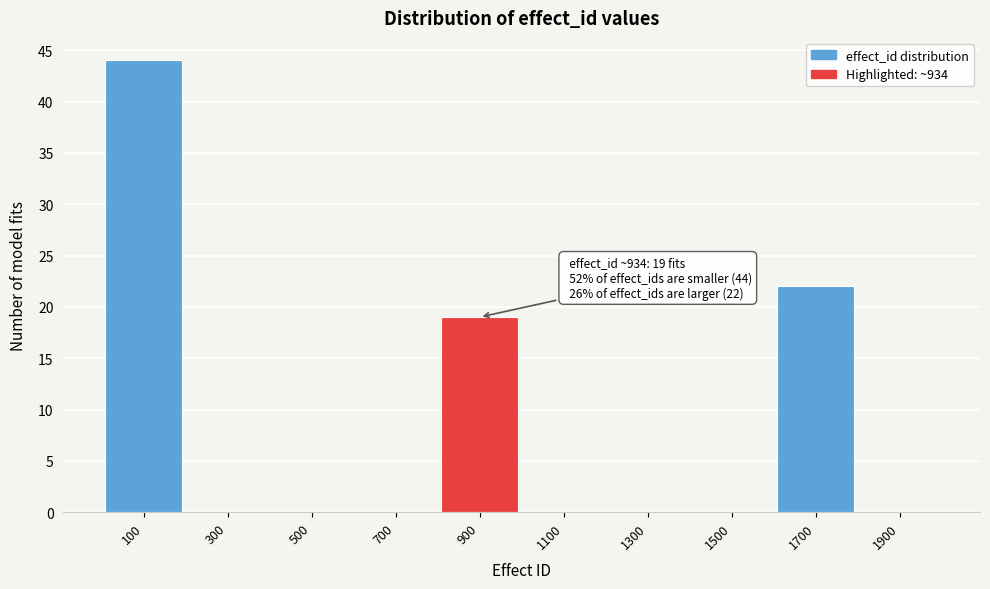

Which range on the x-axis has the tallest bar?

0 to 200